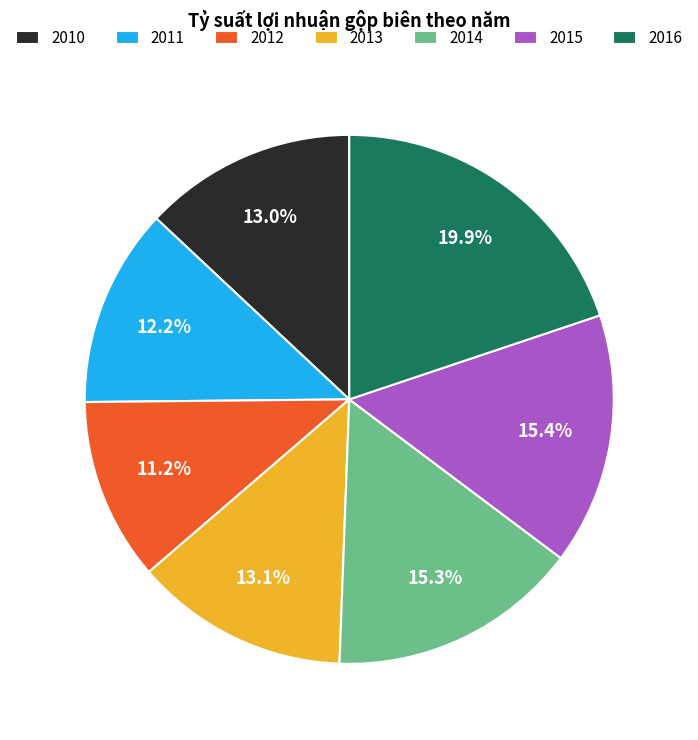

Is there any slice that represents more than half of the pie?

No